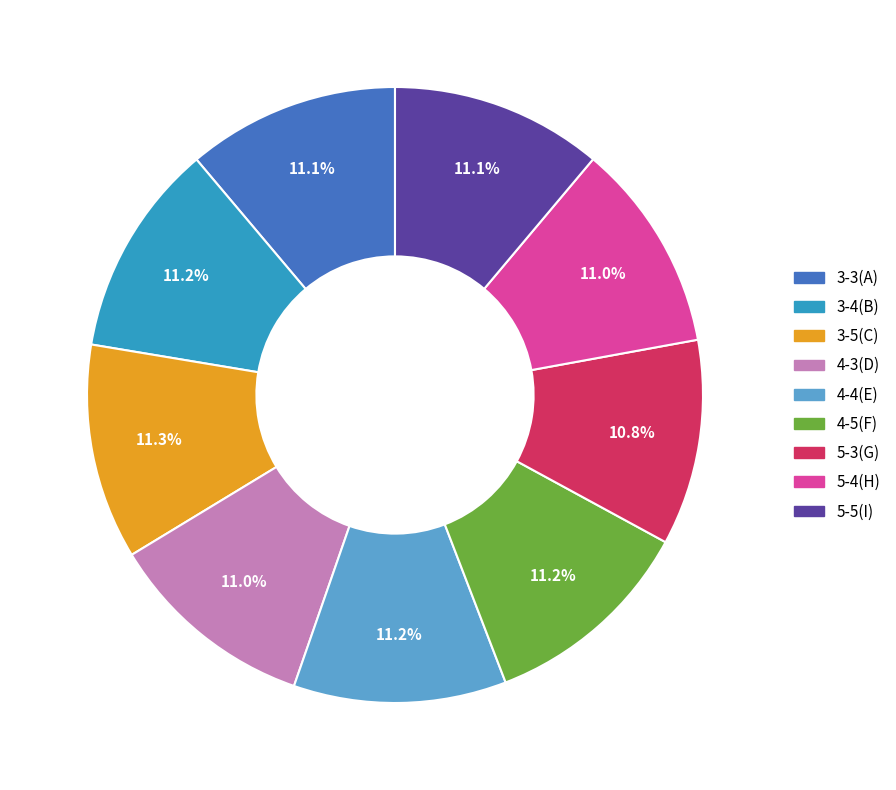

Is there a majority slice in this chart?

No